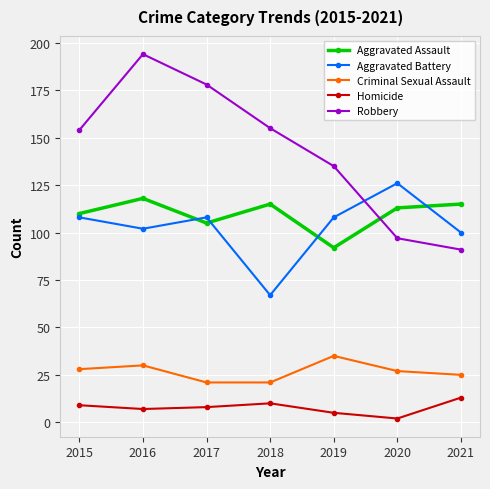

Does the chart have visible grid lines?

Yes